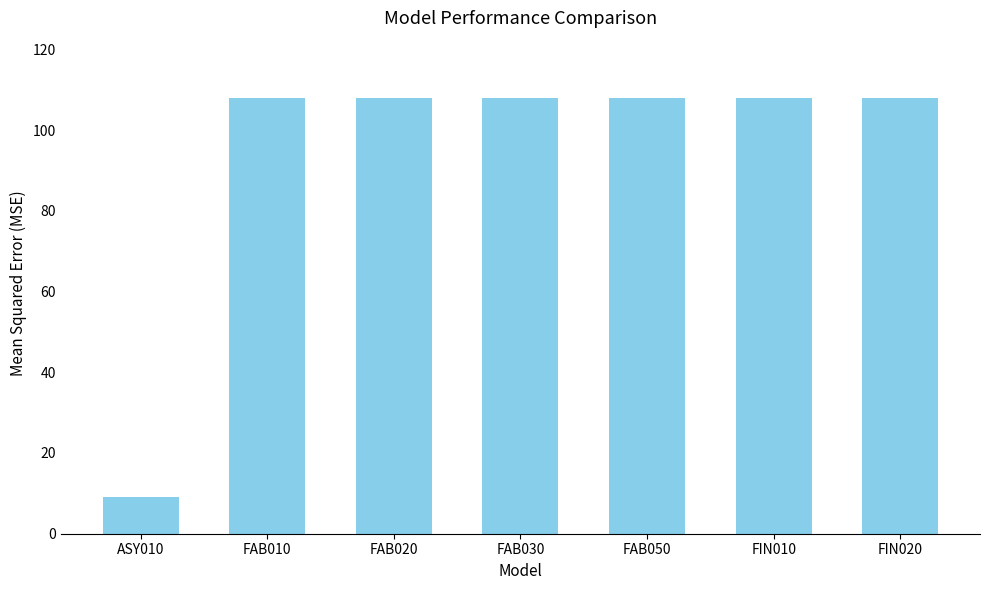

Approximately how many times larger is the value at FIN010 compared to FIN020?

1.0